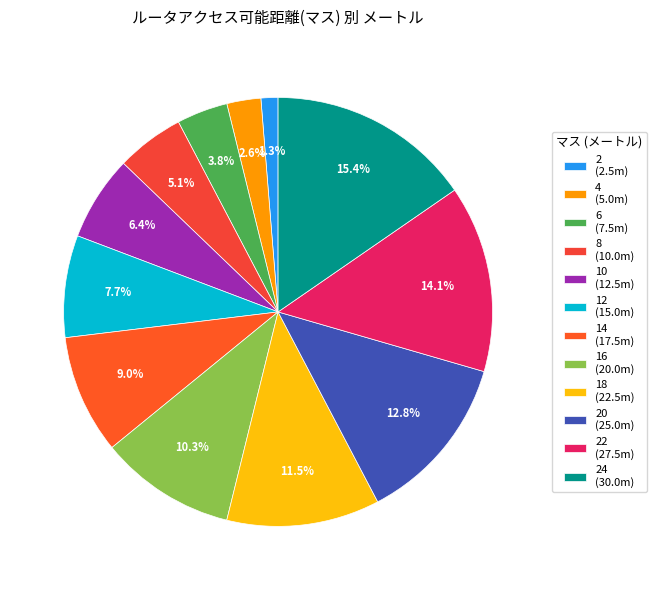

How many slices are in this pie chart?

12